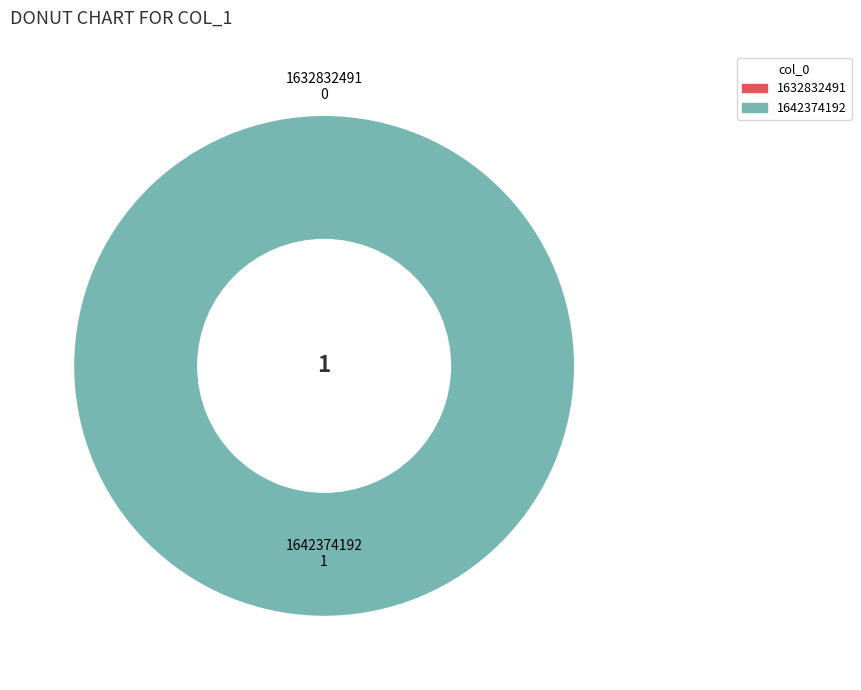

Does any single category account for the majority?

Yes